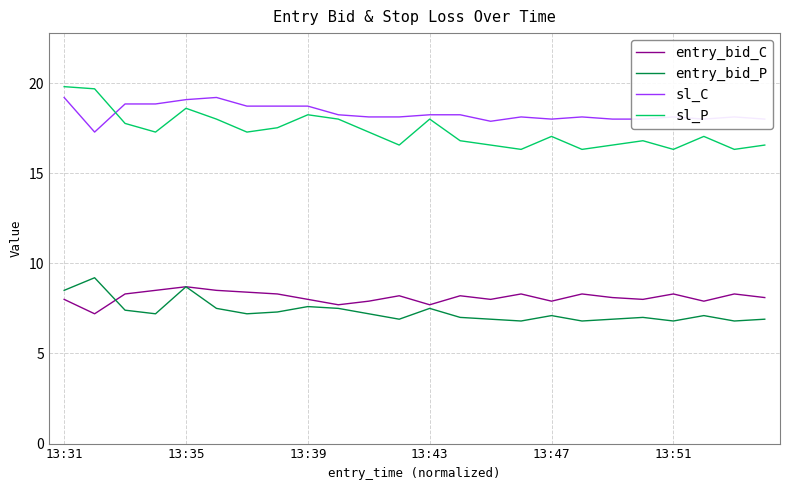

In entry_bid_C, how many points are lower than both neighbors (excluding endpoints)?

7